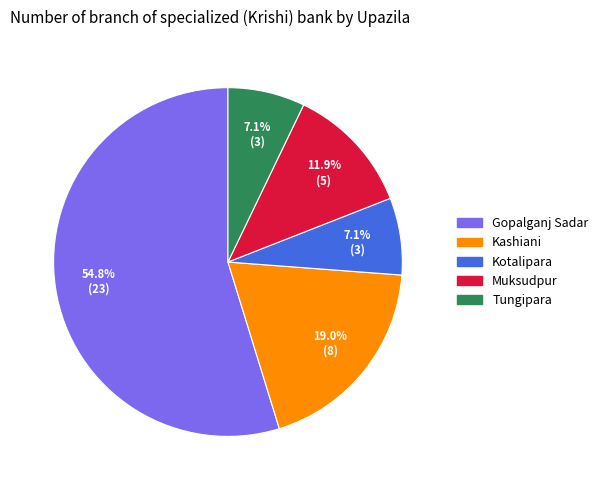

What percentage is NOT represented by Muksudpur?

88.1%